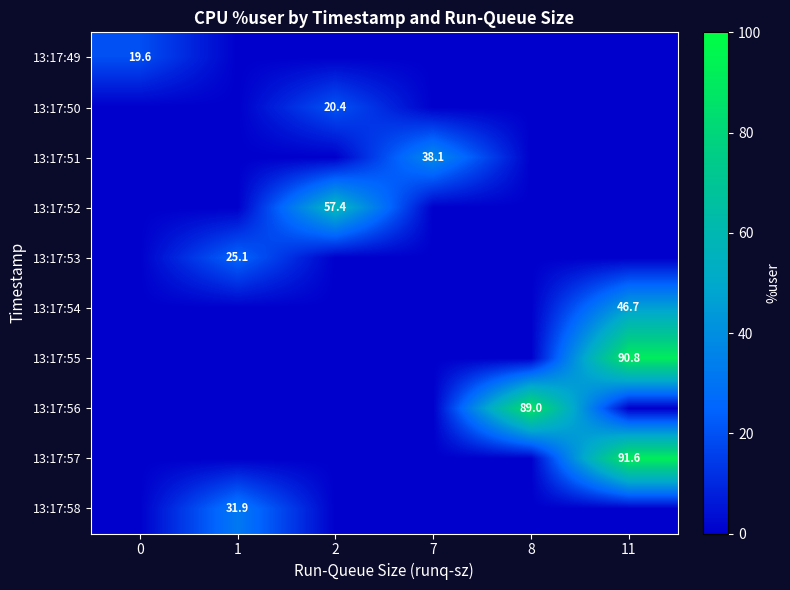

The 13:17:50 series shows 20.4 at 2. True or false?

True